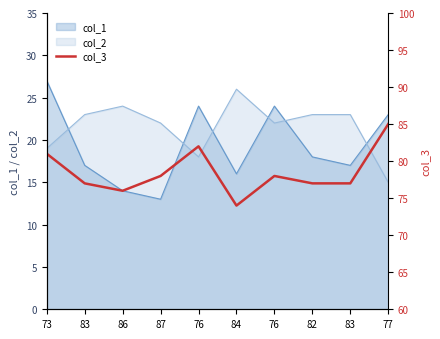

At which category does the chart reach its minimum across all series?

84